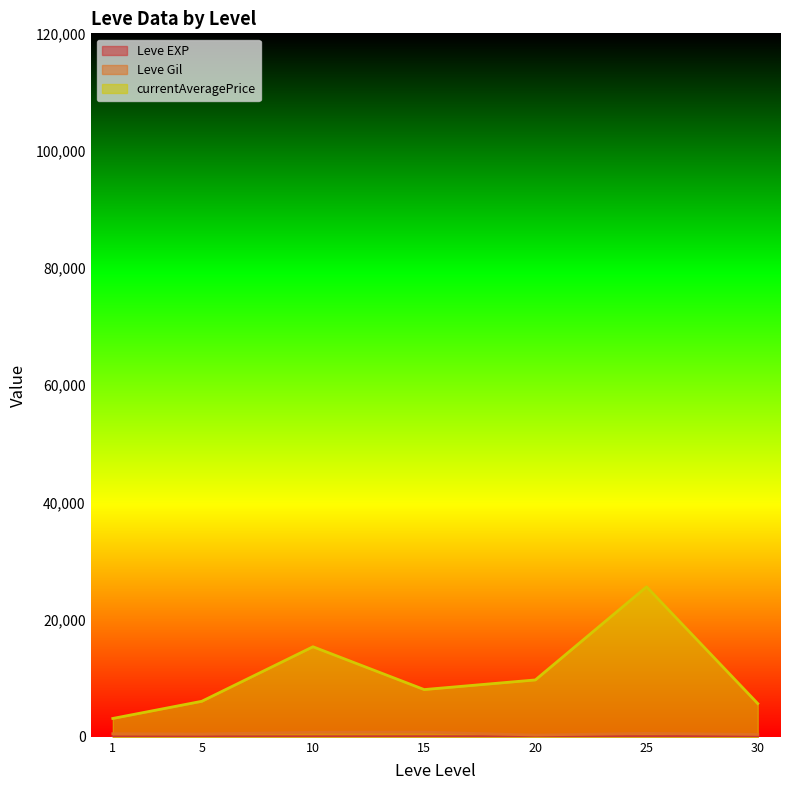

Which series has the largest total across all categories?

currentAveragePrice